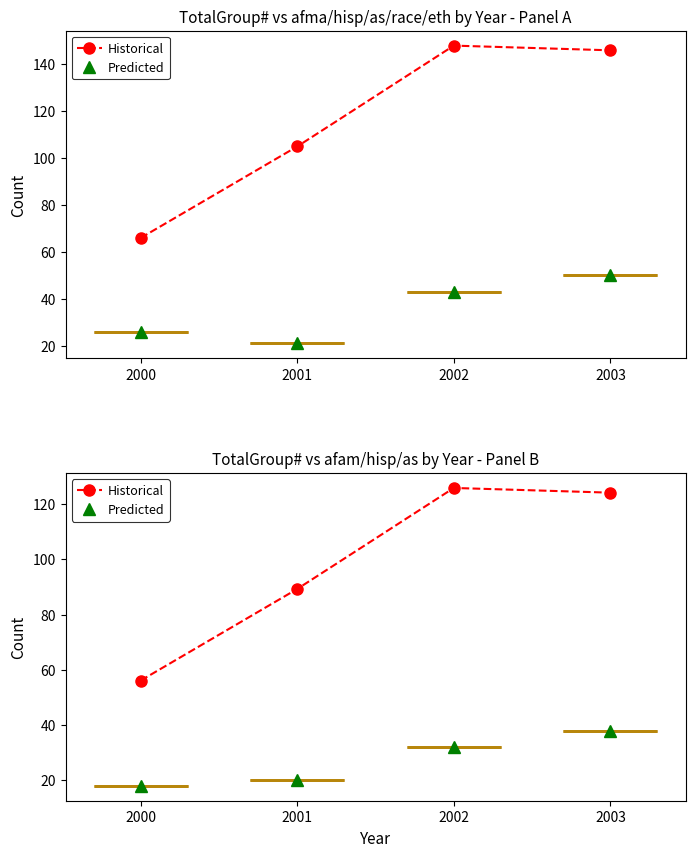

Which series has the largest range (max minus min)?

Historical